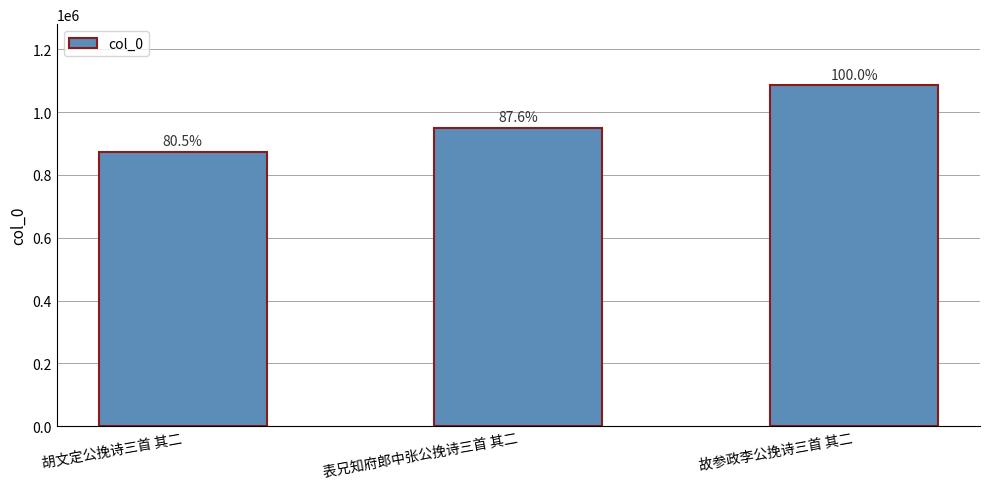

Does the chart contain any negative values?

No